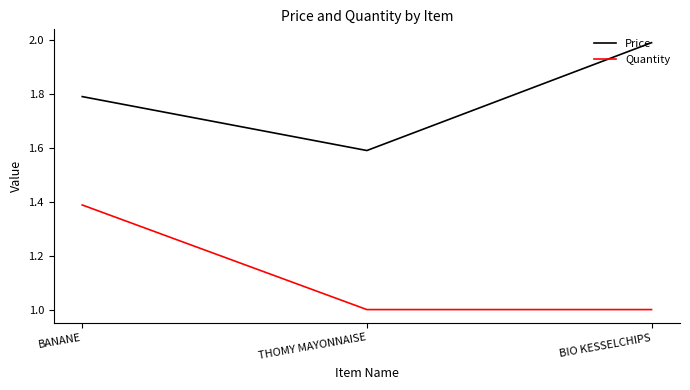

Rank the series by their maximum value, from highest to lowest.

Price, Quantity